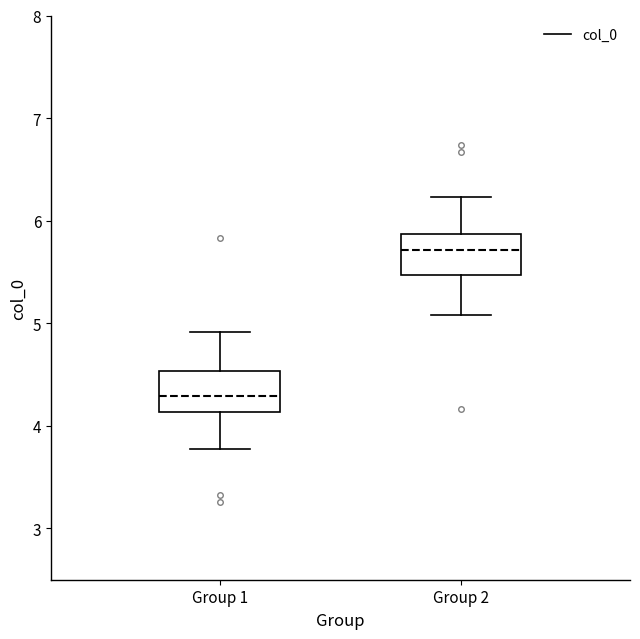

Reading left to right, transcribe this box plot: for each box, give where its median line is, the range the box spans, and where its two whiskers end, as read against the y-axis. The values are not printed on the chart, so give them approximately, as read against the axis.

Group 1: median 4.3, box 4.1 to 4.5, whiskers 3.8 to 4.9
Group 2: median 5.7, box 5.5 to 5.9, whiskers 5.1 to 6.2